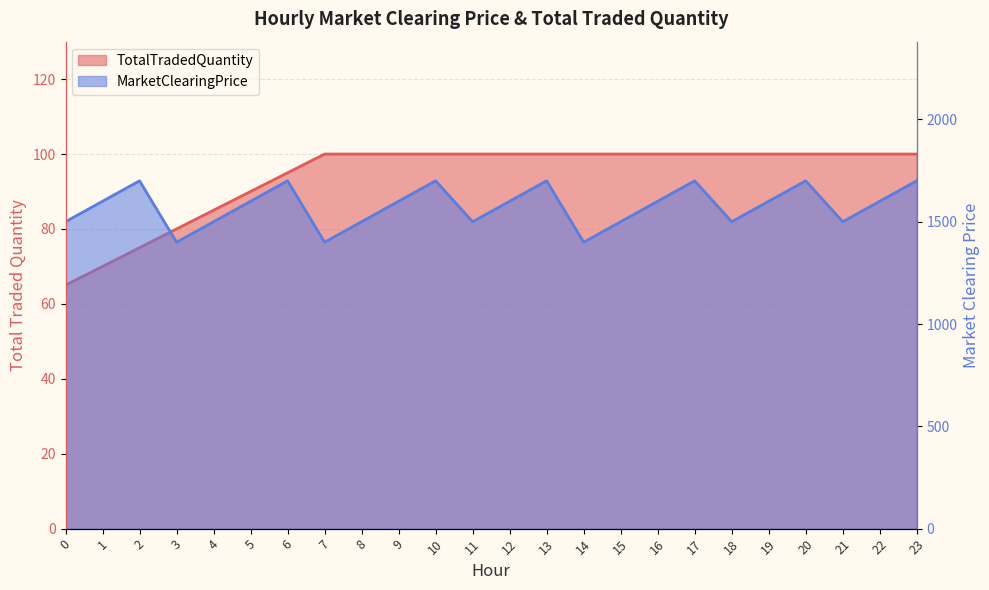

What are all the series names shown in the legend?

TotalTradedQuantity, MarketClearingPrice